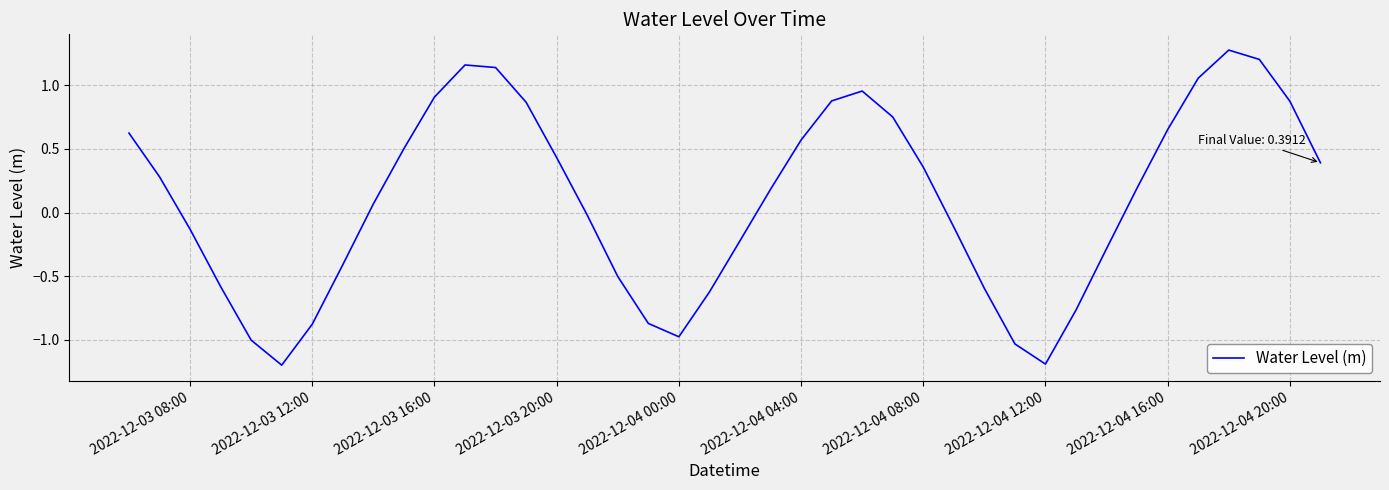

What is the difference between the maximum and minimum values?

2.5